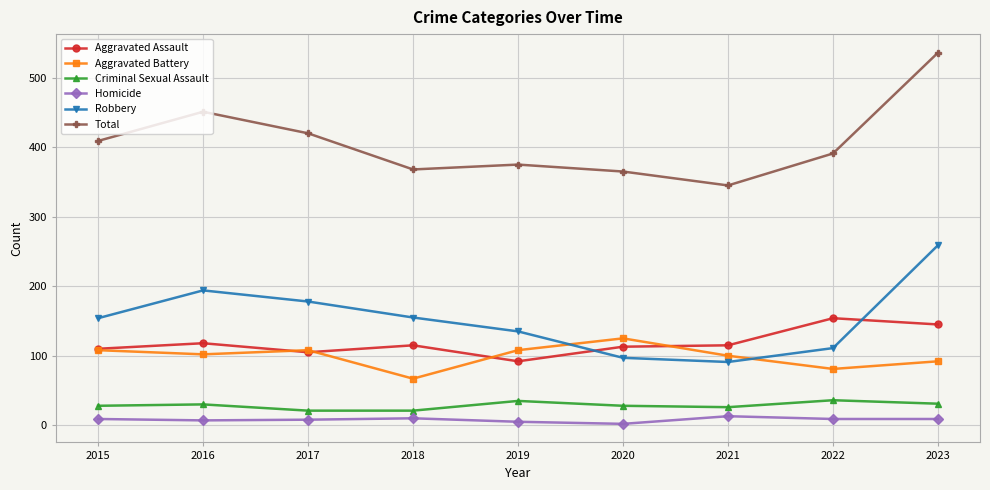

Which series has the largest total across all categories?

Total